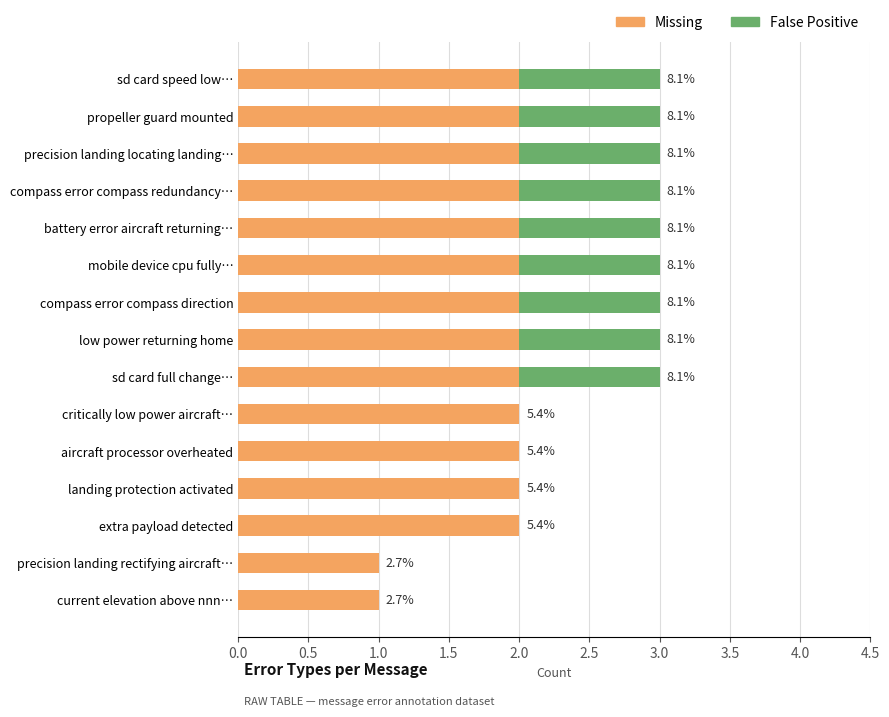

What are all the series names shown in the legend?

Missing, False Positive